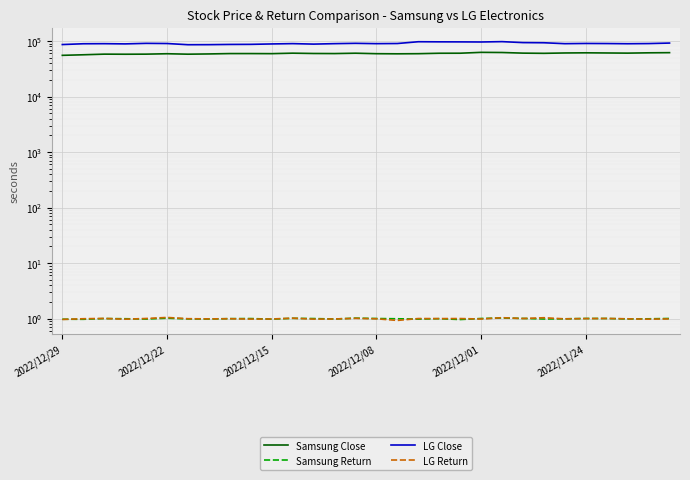

The LG Close series shows 23472.7 at 24. True or false?

False